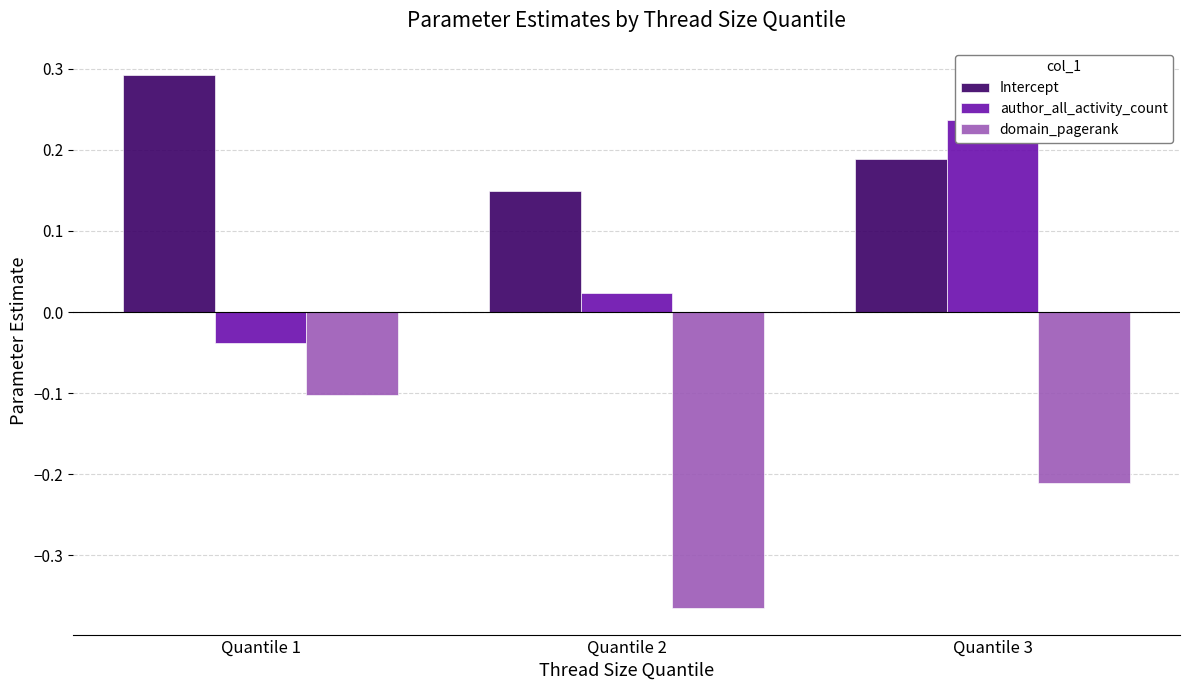

True or false: domain_pagerank has a value of -0.1 at Quantile 1.

False